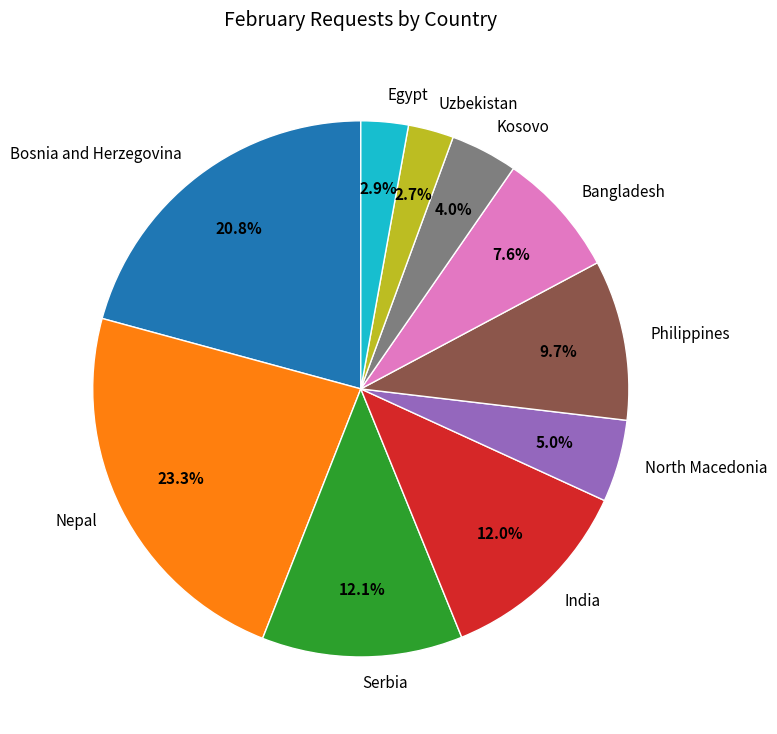

Do Bangladesh and Egypt together represent more than half of the pie?

No